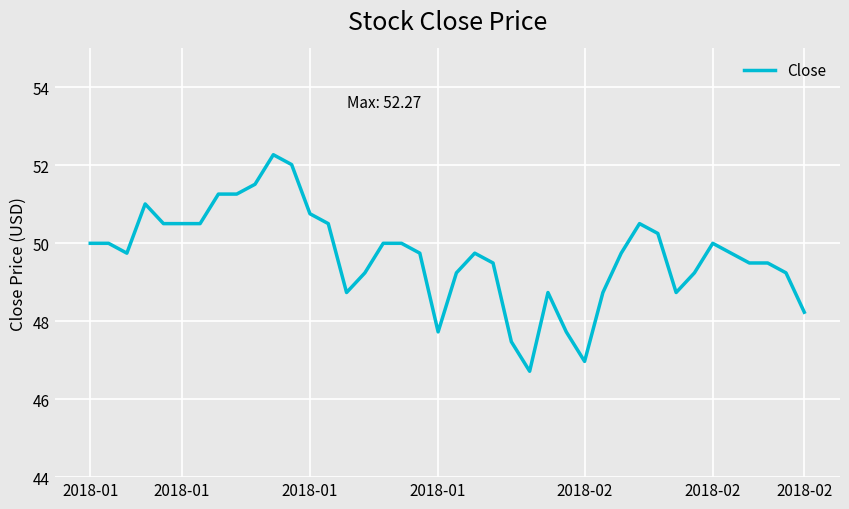

What is the minimum value shown in the chart?

46.7